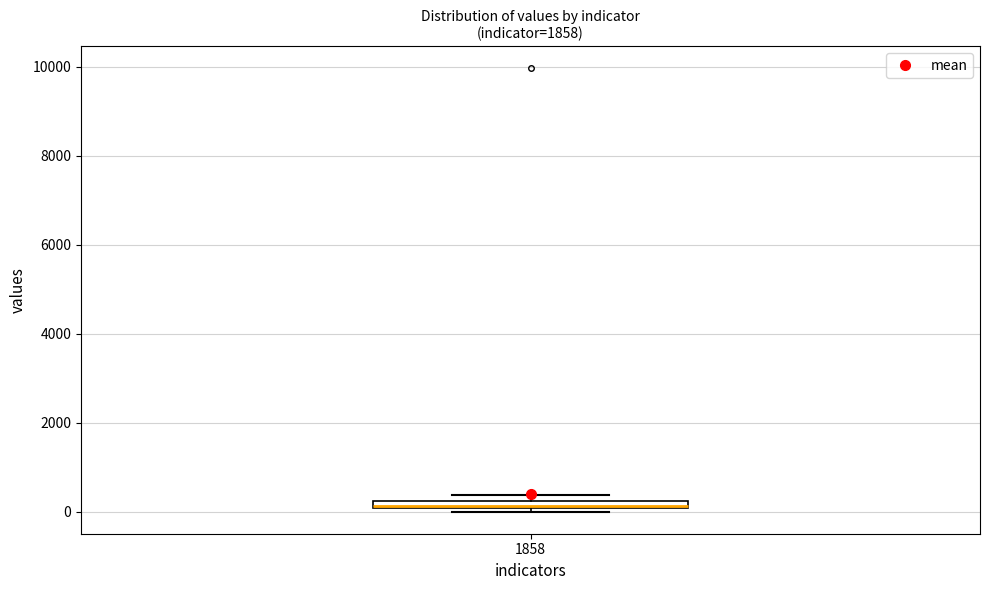

Where is the lower edge of the box at x = 1858 on the y-axis? The values are not printed on the chart, so give them approximately, as read against the axis.

0